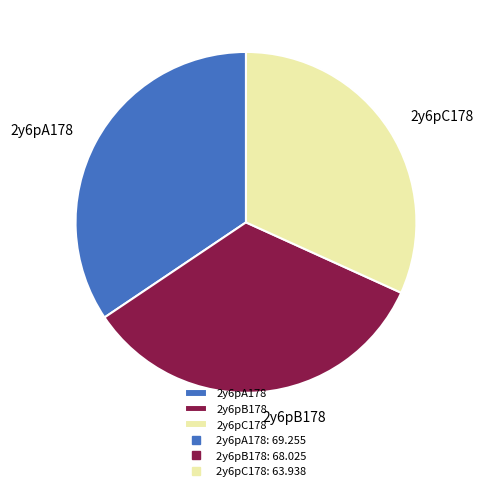

Rank the categories by value from highest to lowest.

2y6pA178, 2y6pB178, 2y6pC178